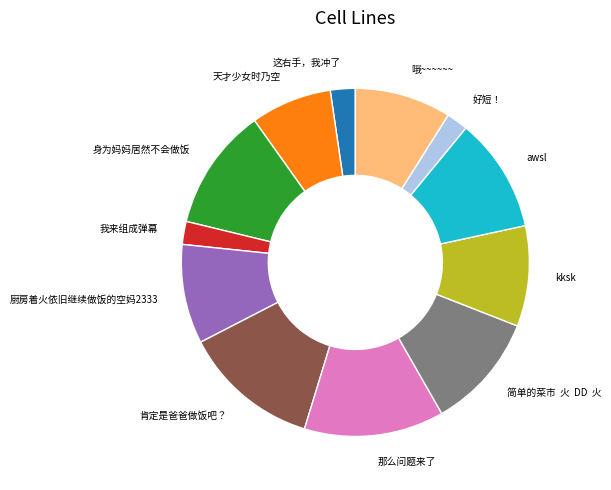

Is there a majority slice in this chart?

No